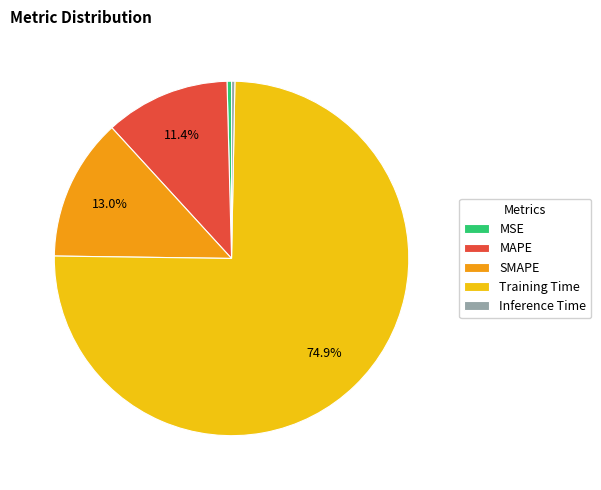

The Training Time slice represents 87% of the pie. True or false?

False